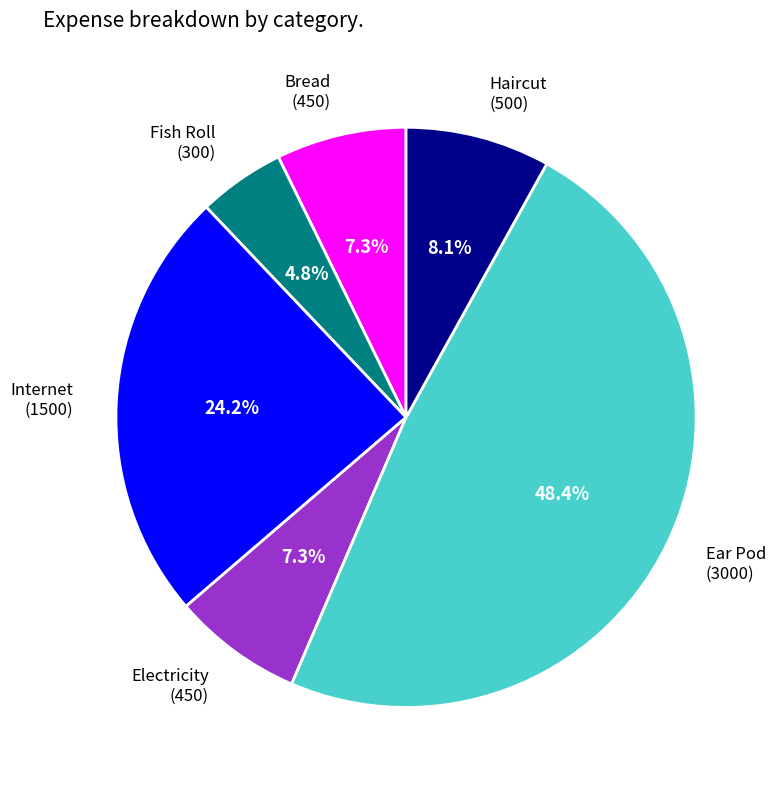

Is there any slice that represents more than half of the pie?

No